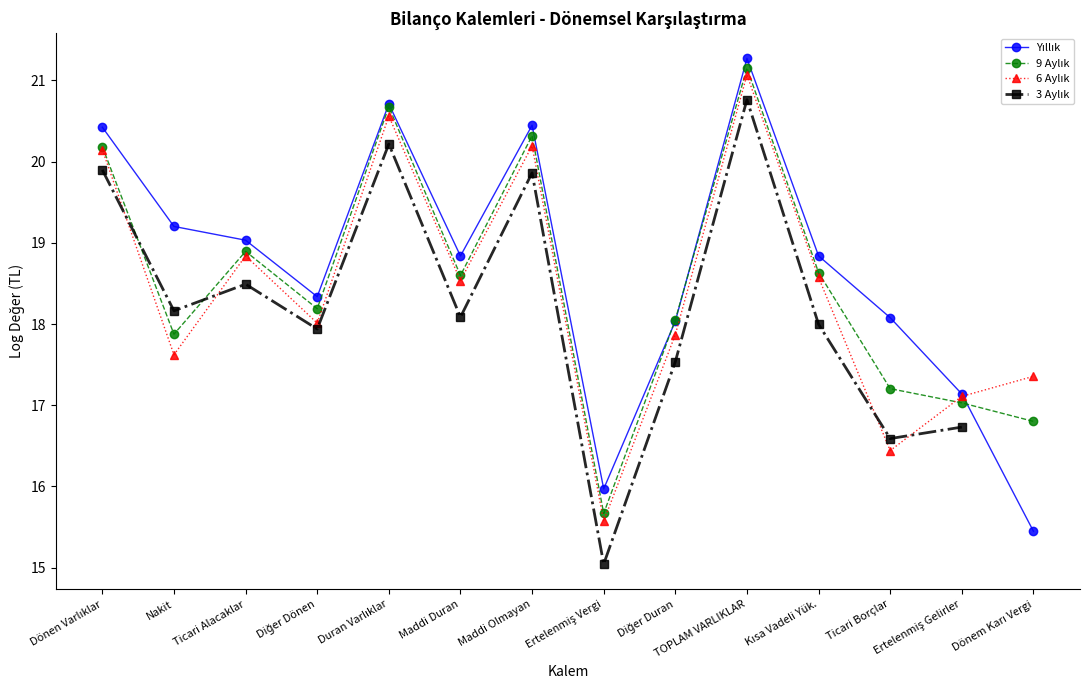

Where is 6 Aylık nearest to the value 18?

Diğer Dönen